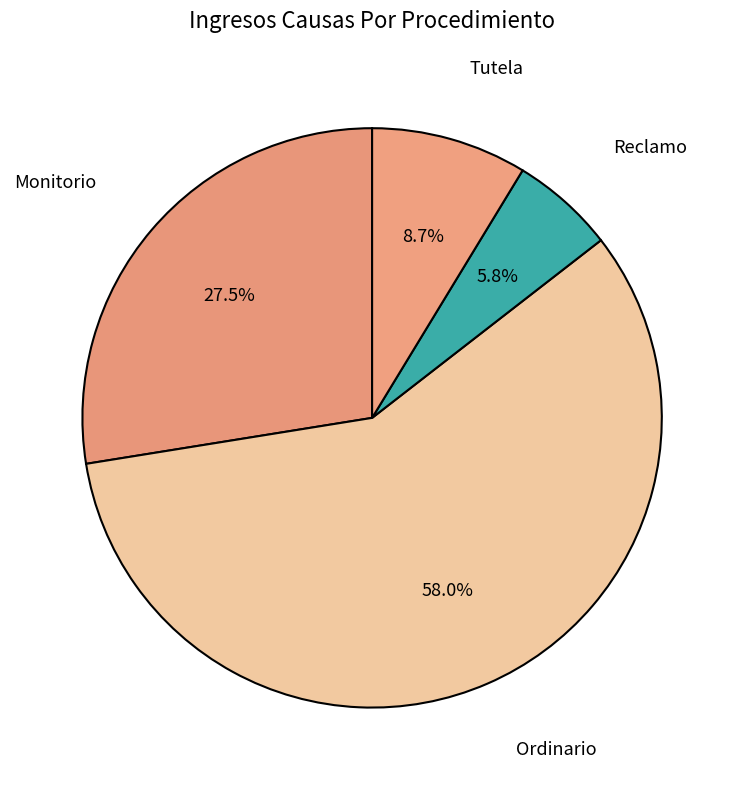

To the nearest percent, what is the difference between the largest and smallest slice percentages?

52%